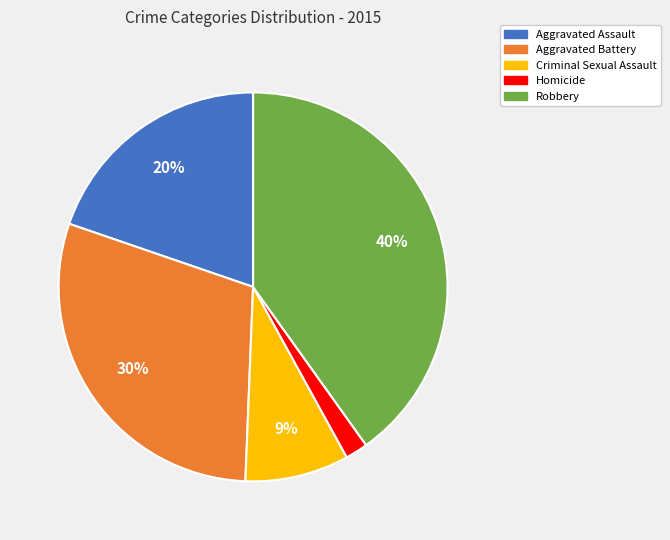

True or false: Aggravated Assault accounts for 13% of the total.

False